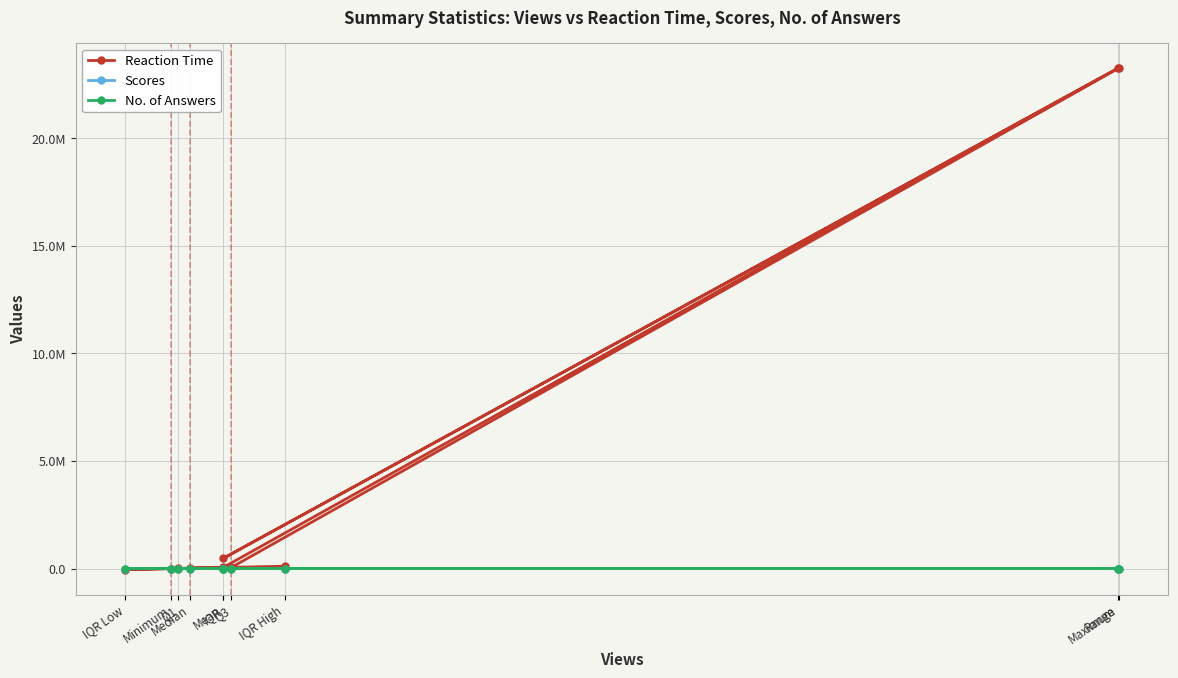

What is the difference between the highest and lowest values at IQR Low?

50637.0